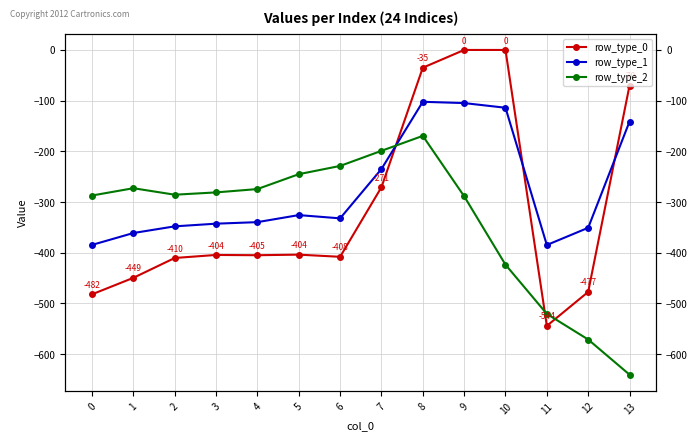

What is the difference between the second highest and second lowest values in the row_type_0 series?

482.0